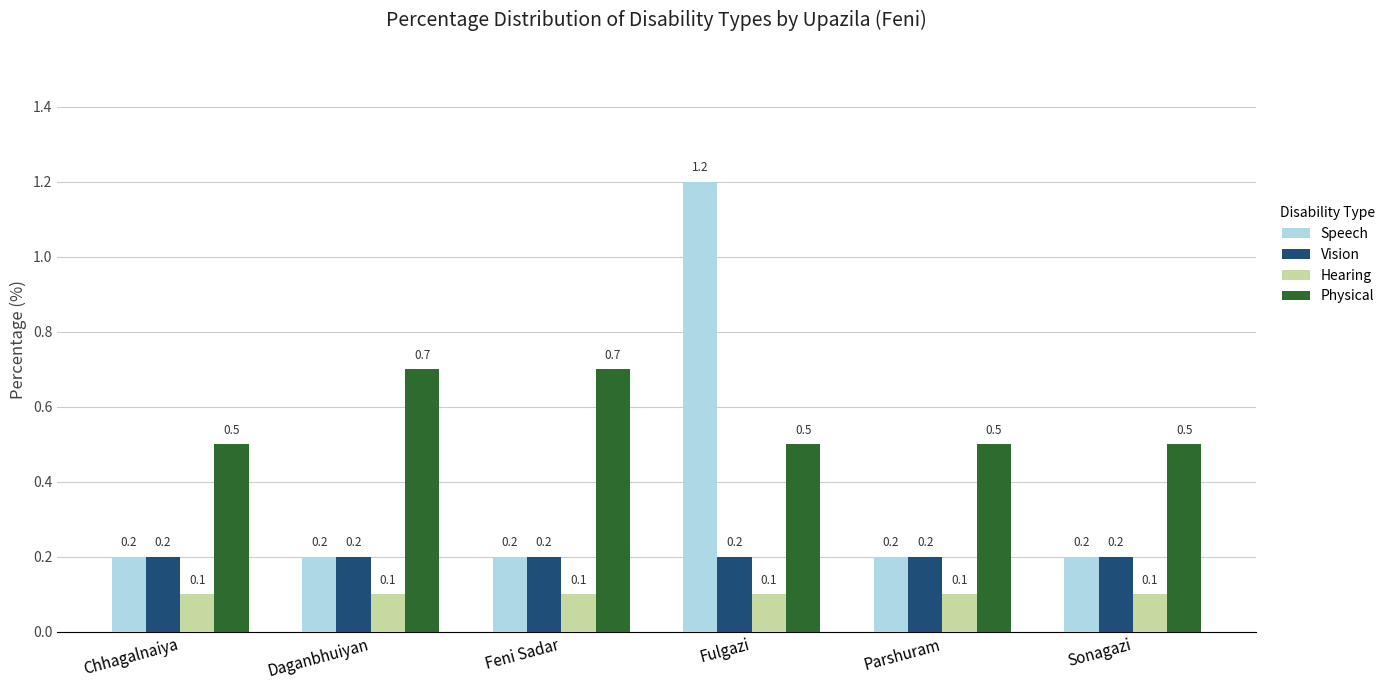

Is it true that Physical equals 1.0 at Daganbhuiyan?

False